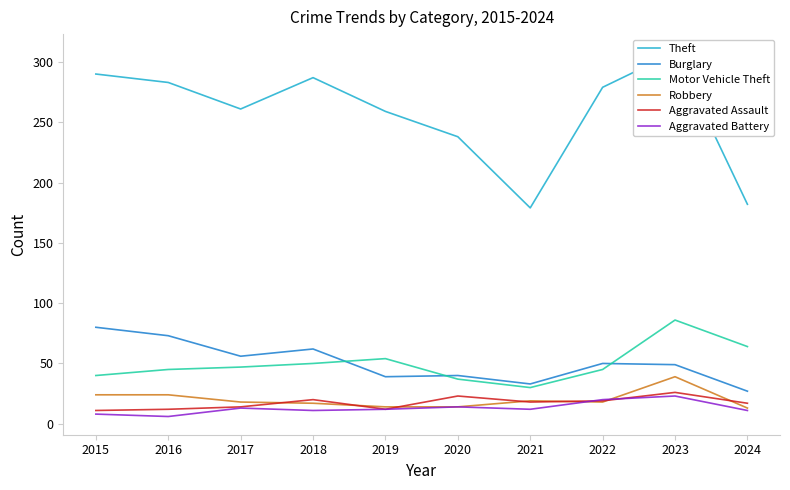

How many times do Aggravated Battery and Aggravated Assault cross each other?

2